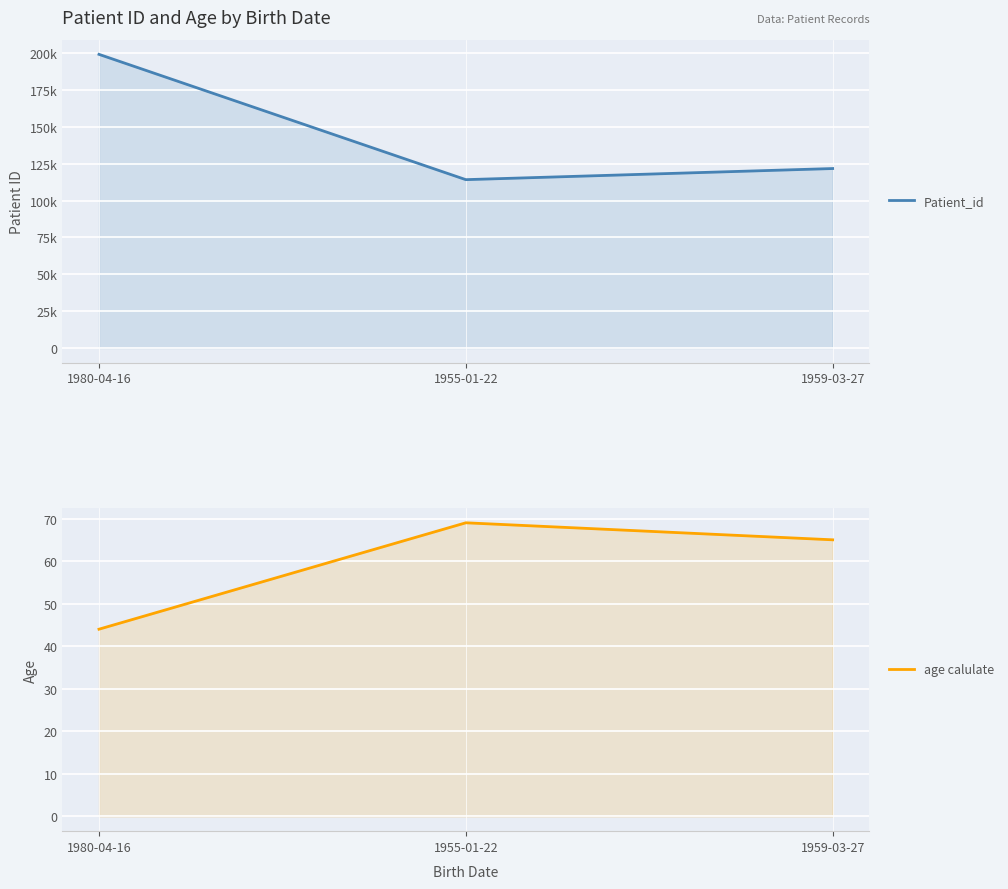

At how many categories does at least one series exceed 82055?

3